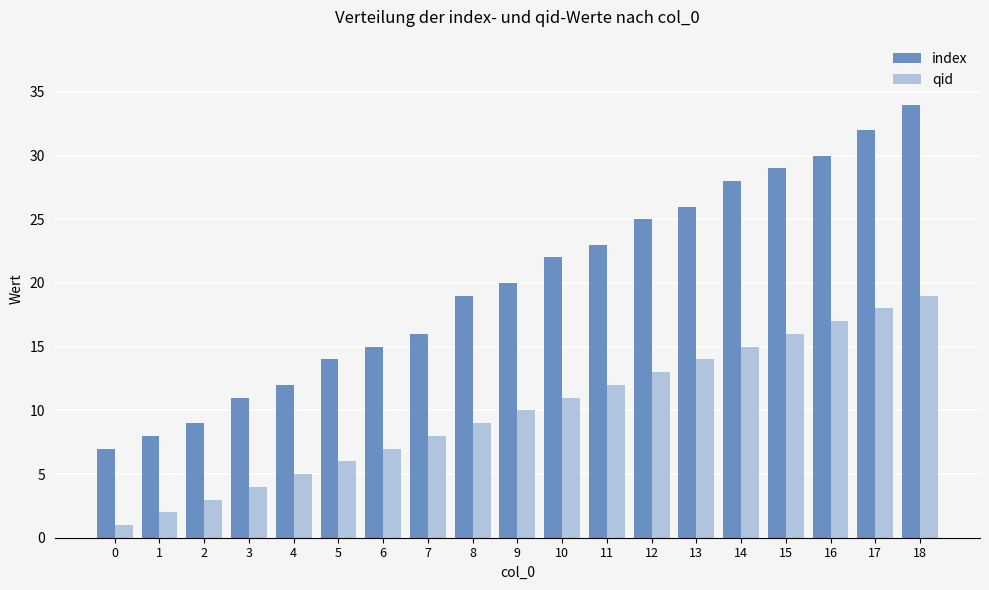

List the series in order of their overall mean, lowest first.

qid, index